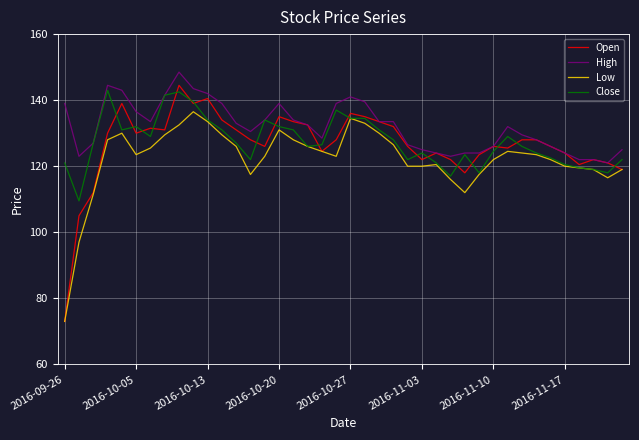

What is the smallest value displayed?

73.0